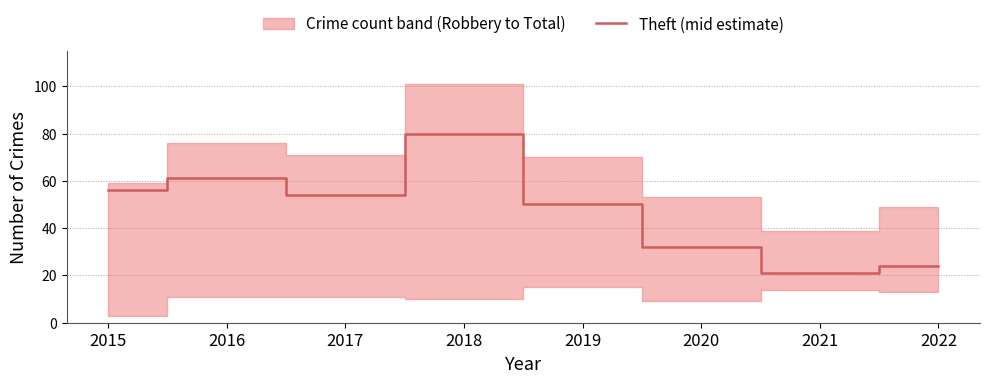

Between 2022 and 2019, which is larger?

2019